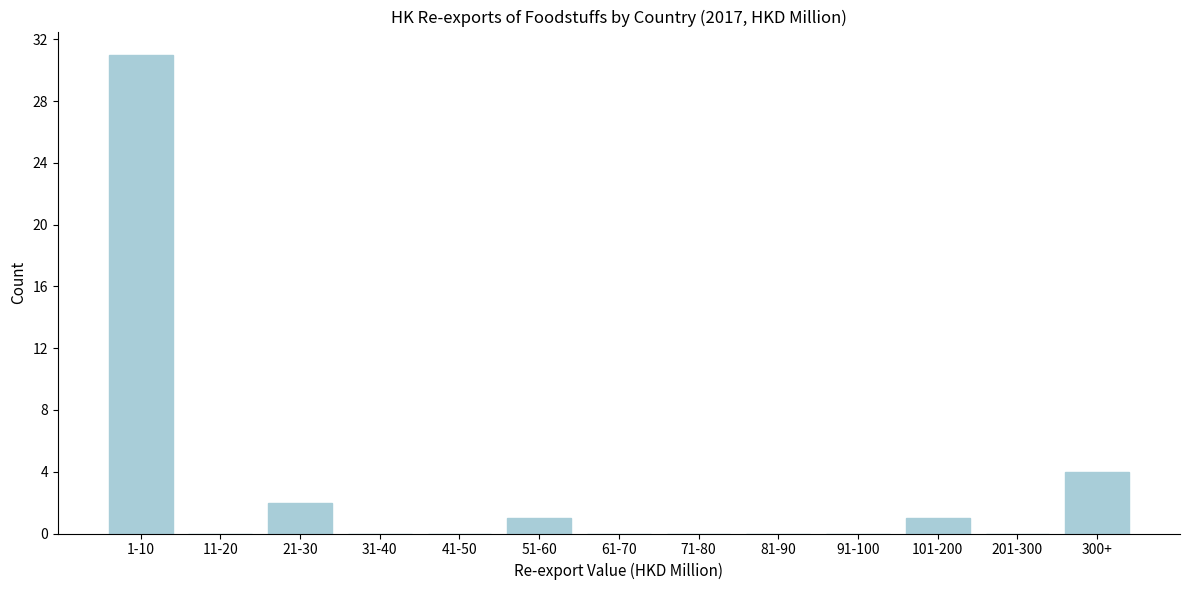

Reading right to left, what are all the values shown in this chart?

300+=4	201-300=0	101-200=1	91-100=0	81-90=0	71-80=0	61-70=0	51-60=1	41-50=0	31-40=0	21-30=2	11-20=0	1-10=31